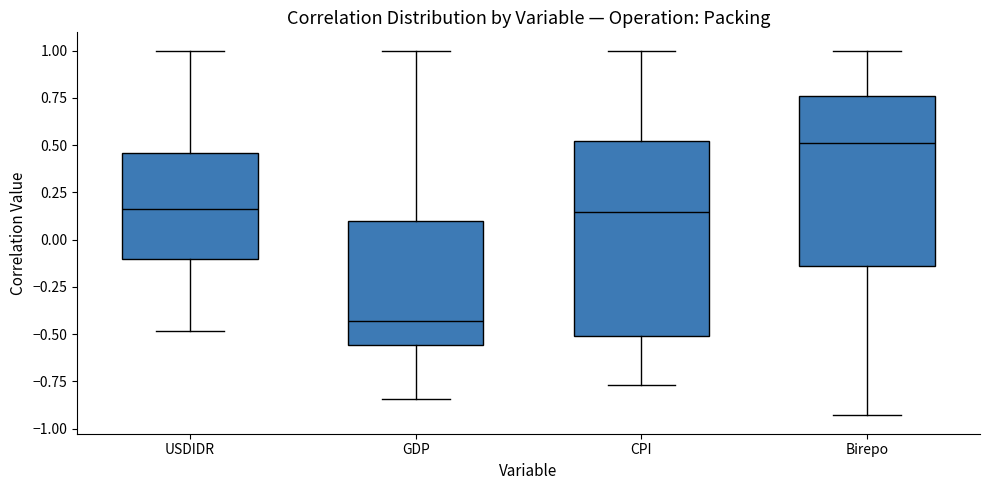

Where does the upper whisker of the box for GDP end on the y-axis? The values are not printed on the chart, so give them approximately, as read against the axis.

1.00